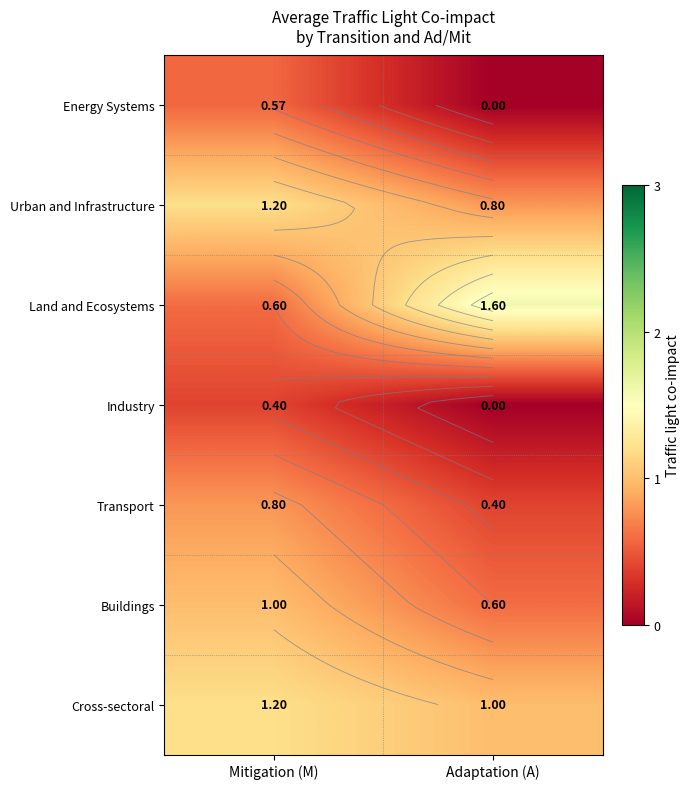

What value does the Urban and Infrastructure series have at Mitigation (M)?

1.2